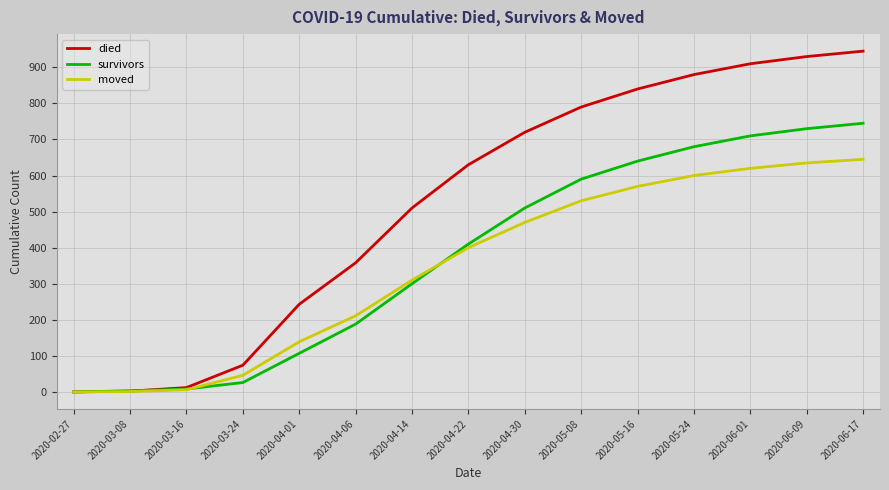

Between 2020-03-16 and 2020-04-22, which series saw the biggest shift?

died